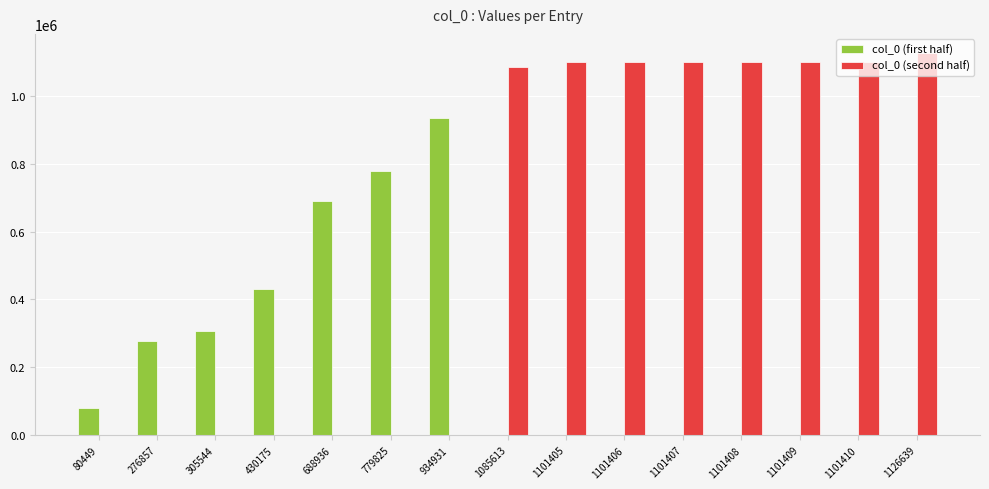

The value of col_0 (second half) at 305544 is 0. True or false?

True